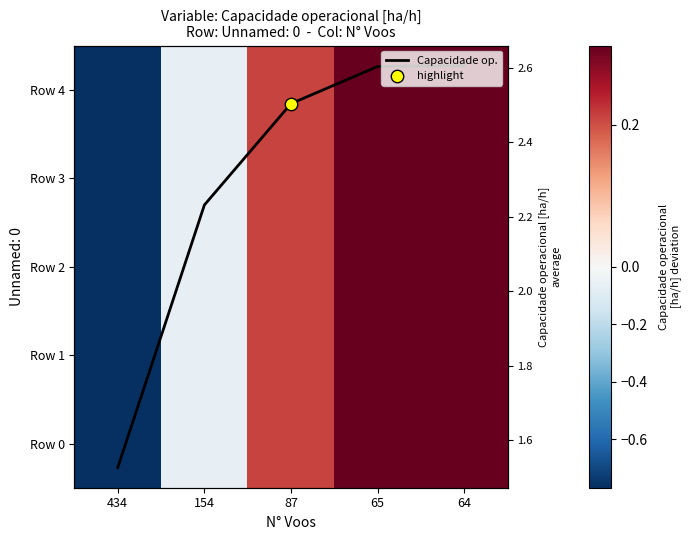

Which series has the largest total across all categories?

Capacidade op.